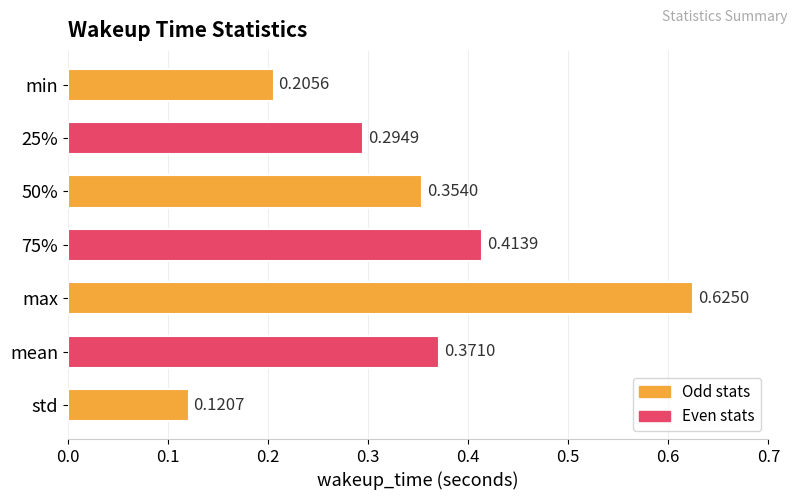

What is the sum of all values?

2.4